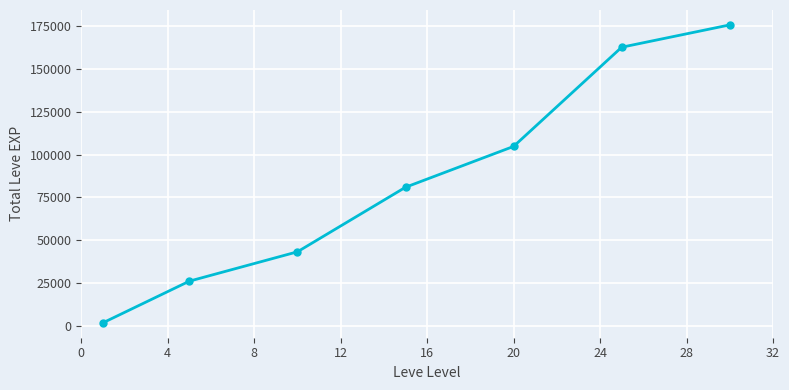

What is the smallest value displayed?

2075